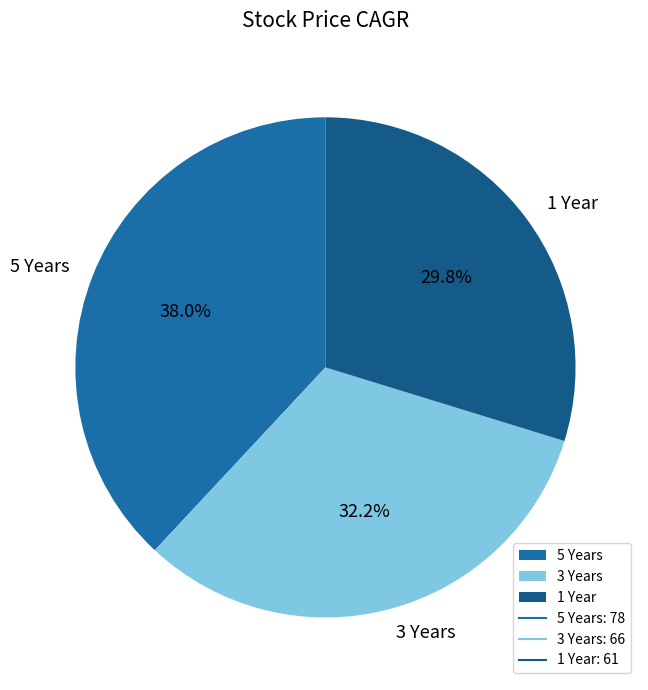

The 5 Years slice represents 38% of the pie. True or false?

True